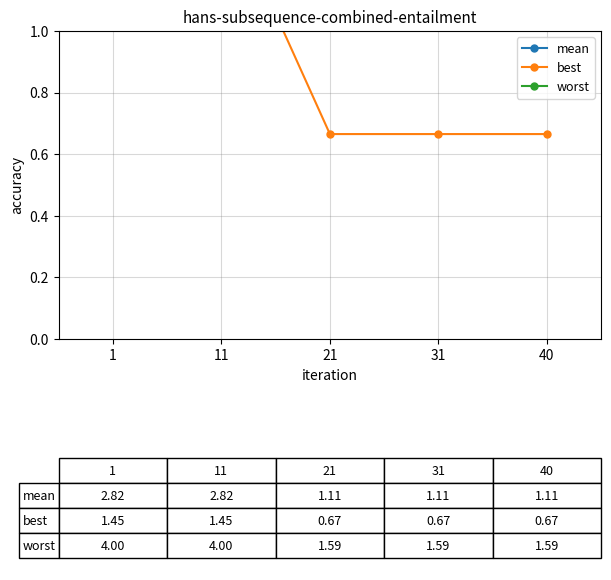

True or false: worst and mean cross at least once.

False